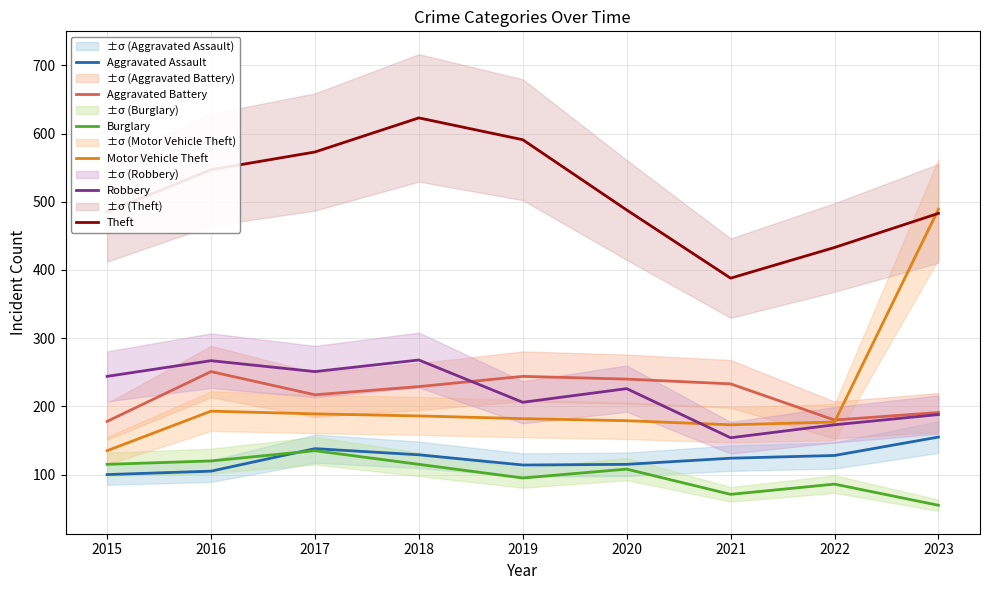

Reading left to right, what are all the values shown in this chart?

Aggravated Assault: 100	105	138	129	114	115	124	128	155
Aggravated Battery: 178	251	217	229	244	240	233	180	191
Burglary: 115	120	135	115	95	108	71	86	55
Motor Vehicle Theft: 135	193	189	186	182	179	173	177	489
Robbery: 244	267	251	268	206	226	154	173	188
Theft: 485	547	573	623	591	488	388	433	483